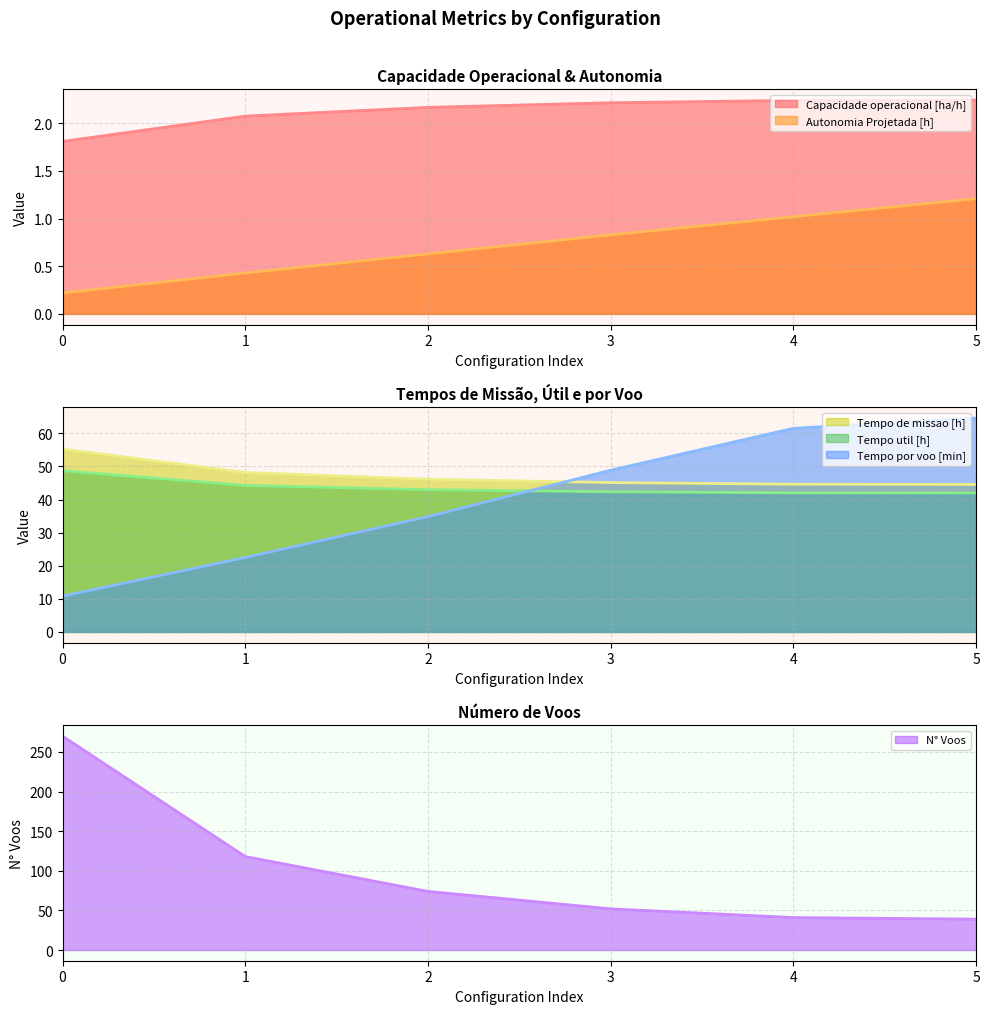

True or false: Autonomia Projetada [h] has more than 1 points higher than both neighbors.

False